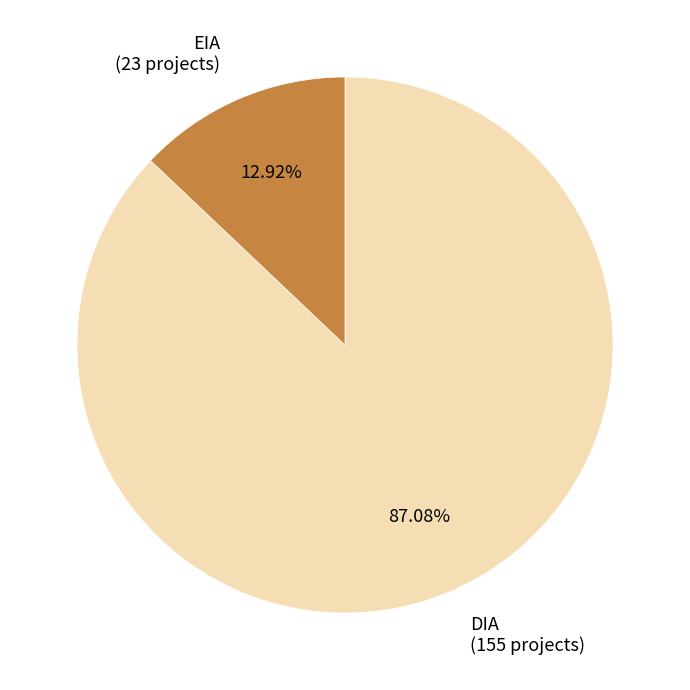

Which has a higher value, EIA (23 projects) or DIA (155 projects)?

DIA (155 projects)